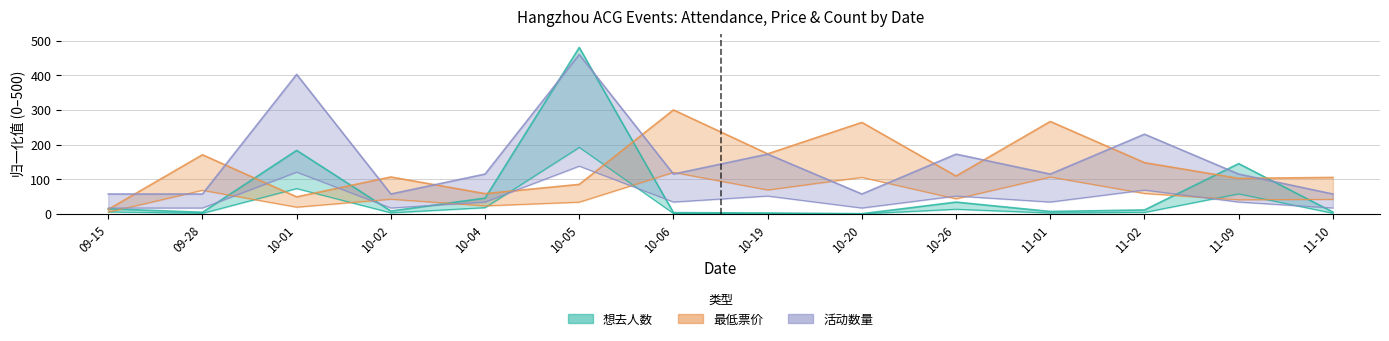

True or false: event_count has a value of 17.2 at 09-28.

True